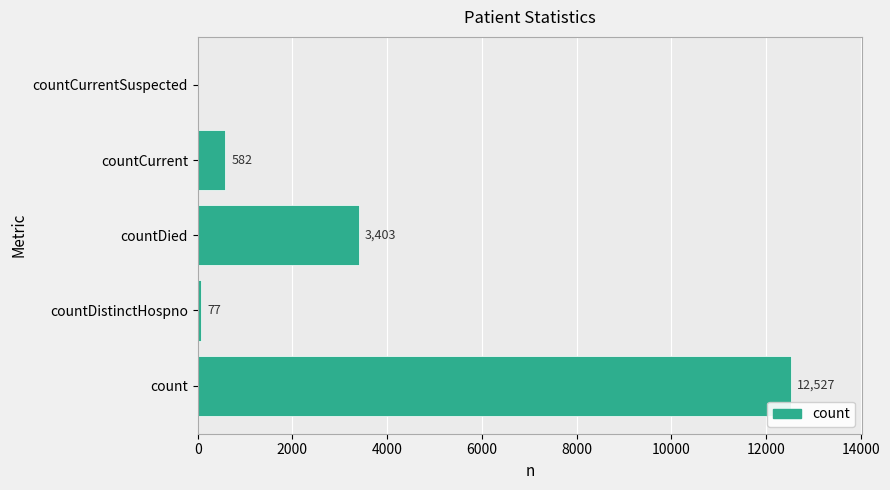

What is the greatest value displayed?

12527